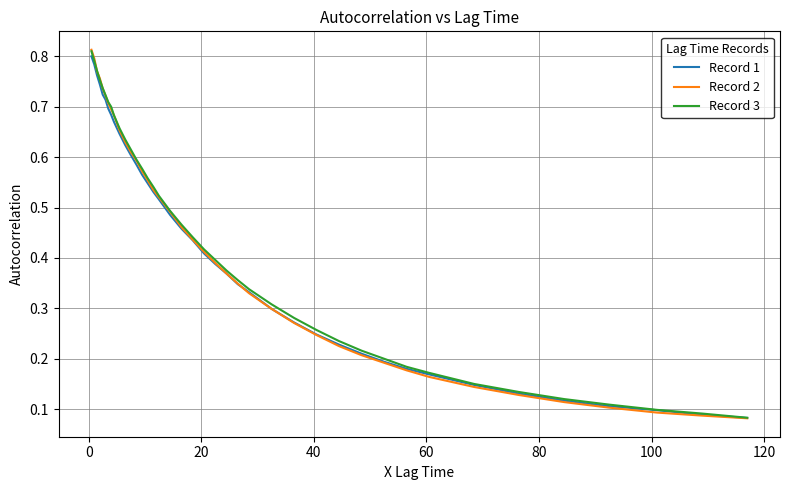

Which series has the largest range (max minus min)?

Record 2